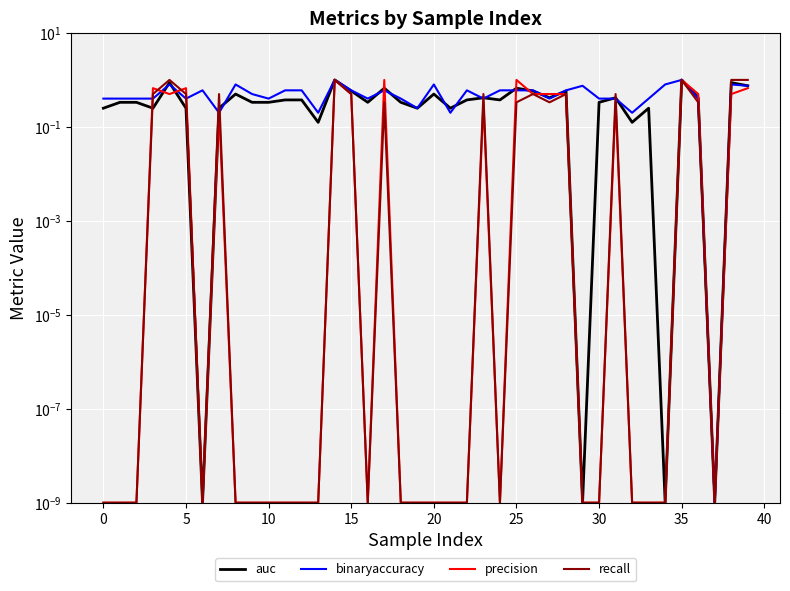

What is the sum of all recall values?

10.3